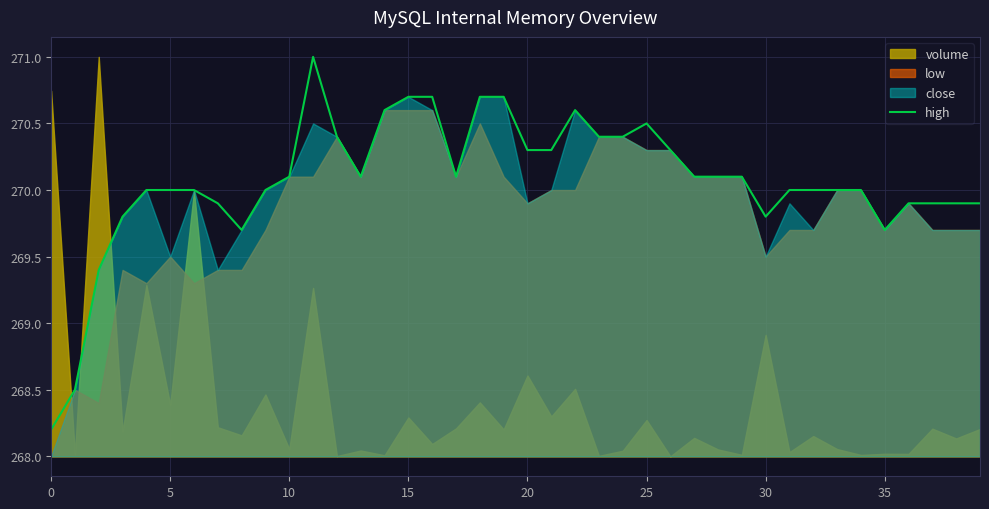

What is the minimum value for high?

268.2